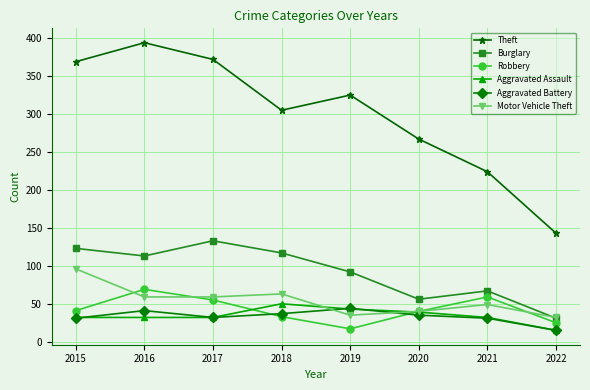

What is the total value across all series at 2015?

692